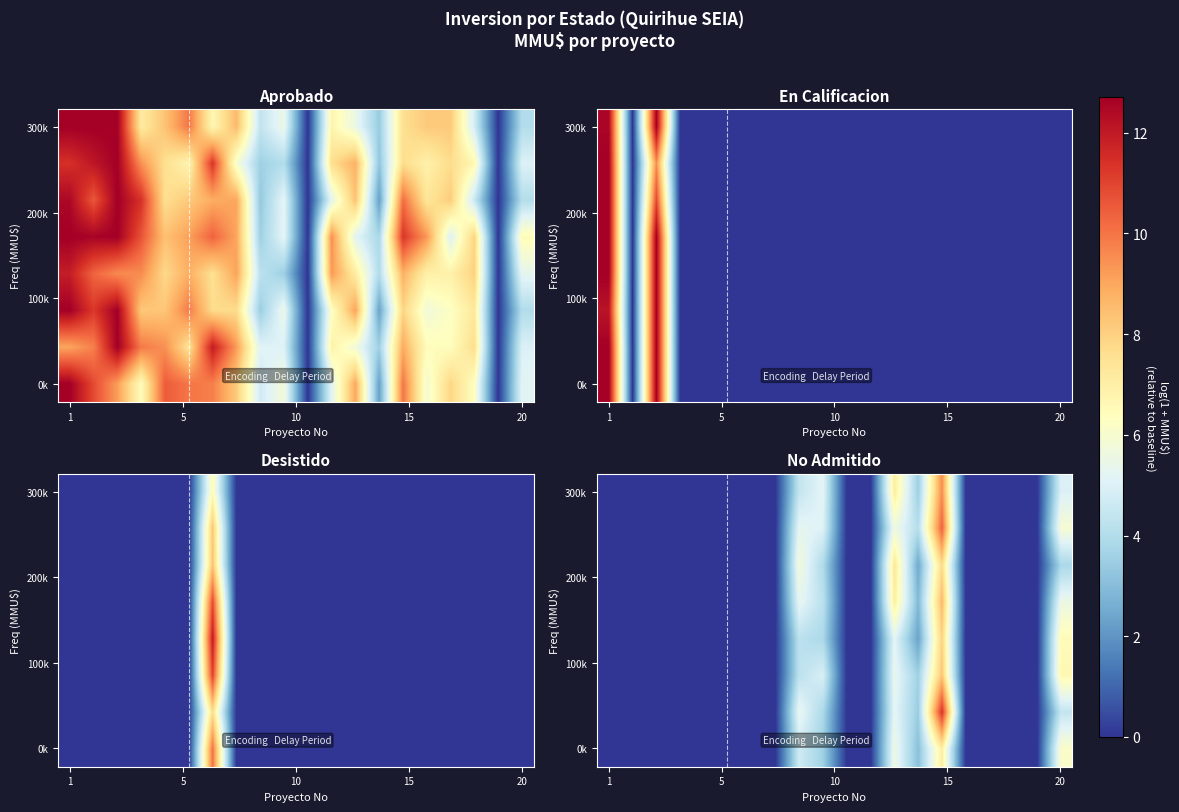

What is the total value across all series at 14?

71.0